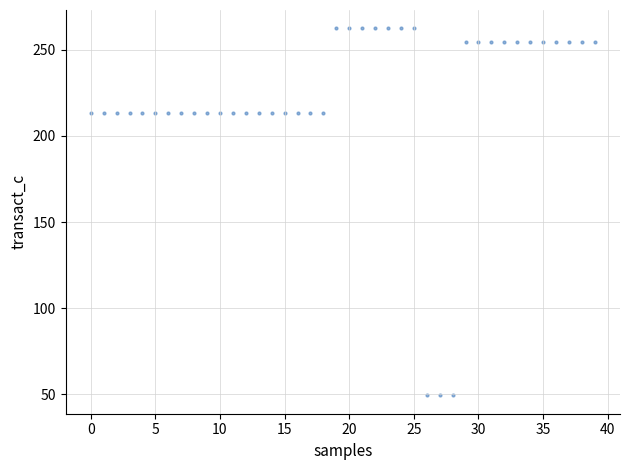

What is the range of Y values (max minus min)?

213.1